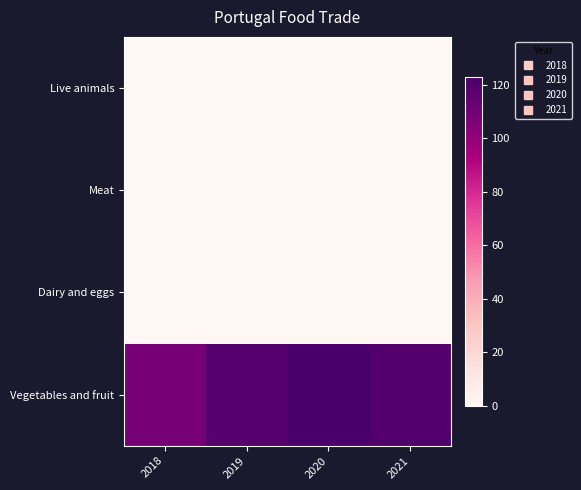

Reading left to right, transcribe all the data shown in this chart.

Live animals: 2018=0.0	2019=0.0	2020=0.0	2021=0.0
Meat: 2018=0.0	2019=0.0	2020=0.0	2021=0.0
Dairy and eggs: 2018=0.0	2019=0.0	2020=0.0	2021=0.0
Vegetables and fruit: 2018=108.2	2019=119.0	2020=123.1	2021=120.0